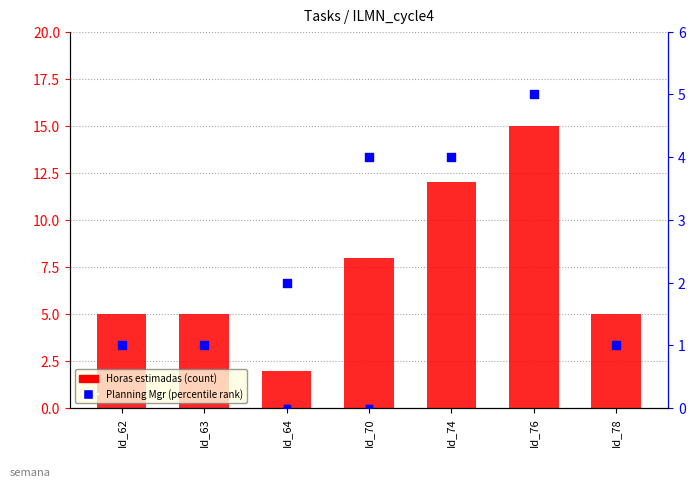

At how many categories does at least one series exceed 3?

6